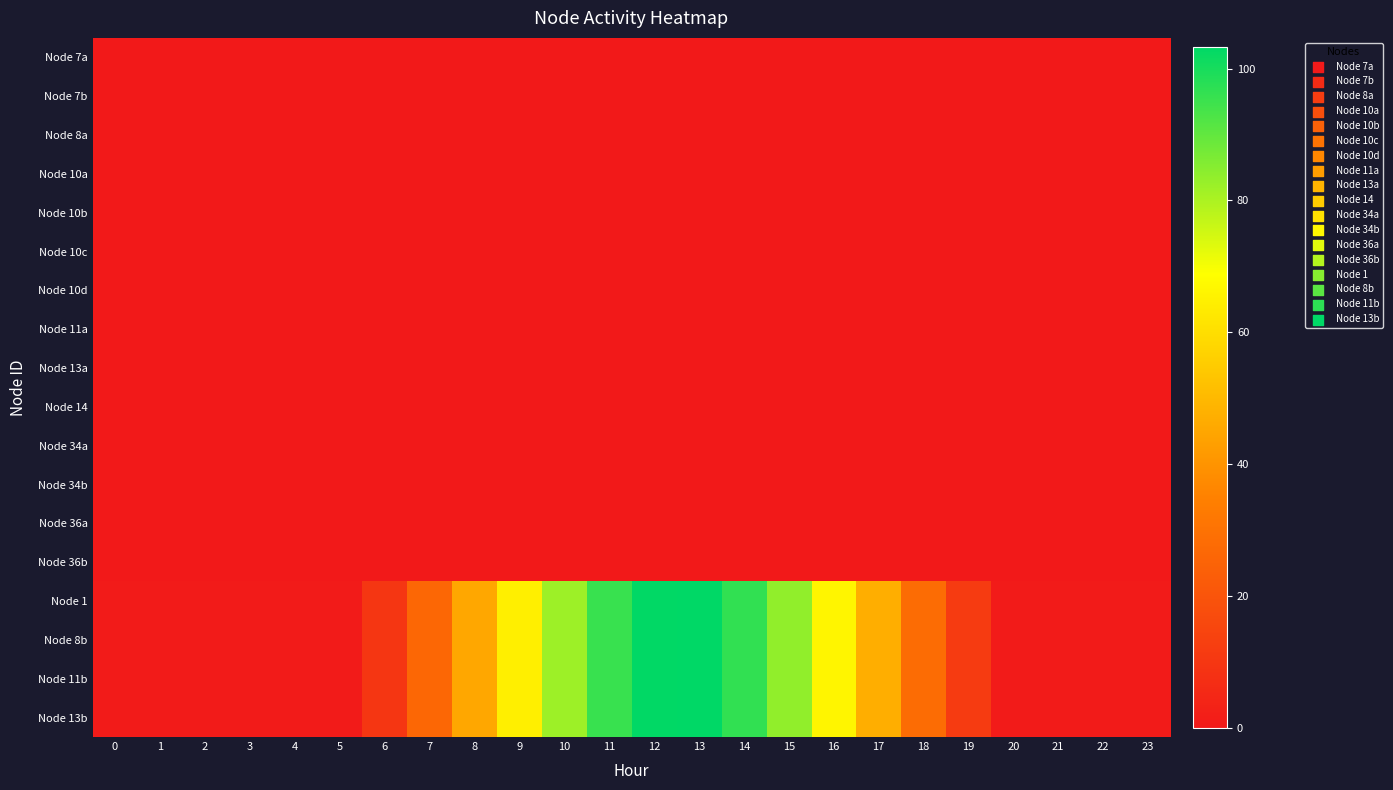

List the series in order of their peak value, highest first.

Node 1, Node 8b, Node 11b, Node 13b, Node 7a, Node 7b, Node 8a, Node 10a, Node 10b, Node 10c, Node 10d, Node 11a, Node 13a, Node 14, Node 34a, Node 34b, Node 36a, Node 36b